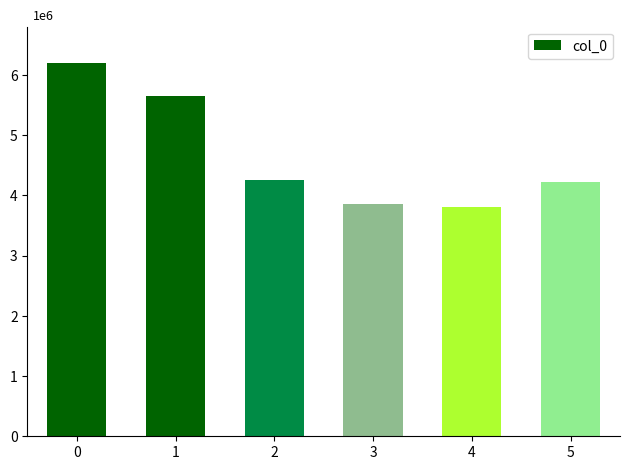

True or false: the data shows 5650000 at 1.

True